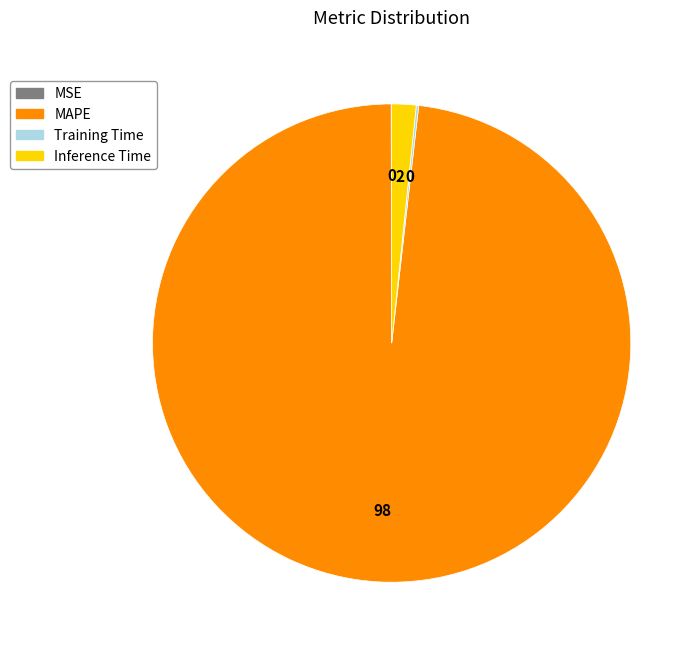

True or false: MAPE accounts for 98% of the total.

True